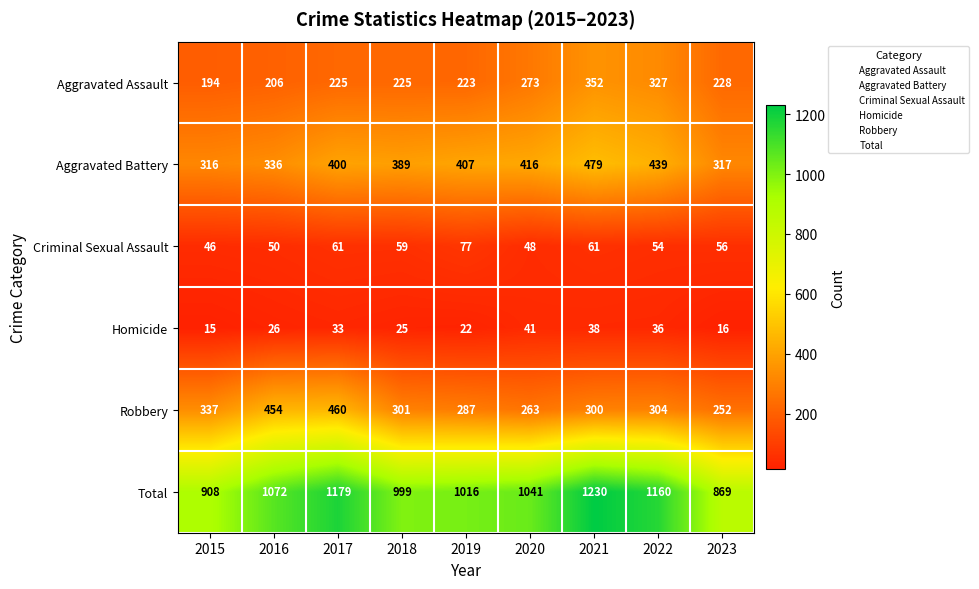

How many data points in Aggravated Assault are less than 225?

3